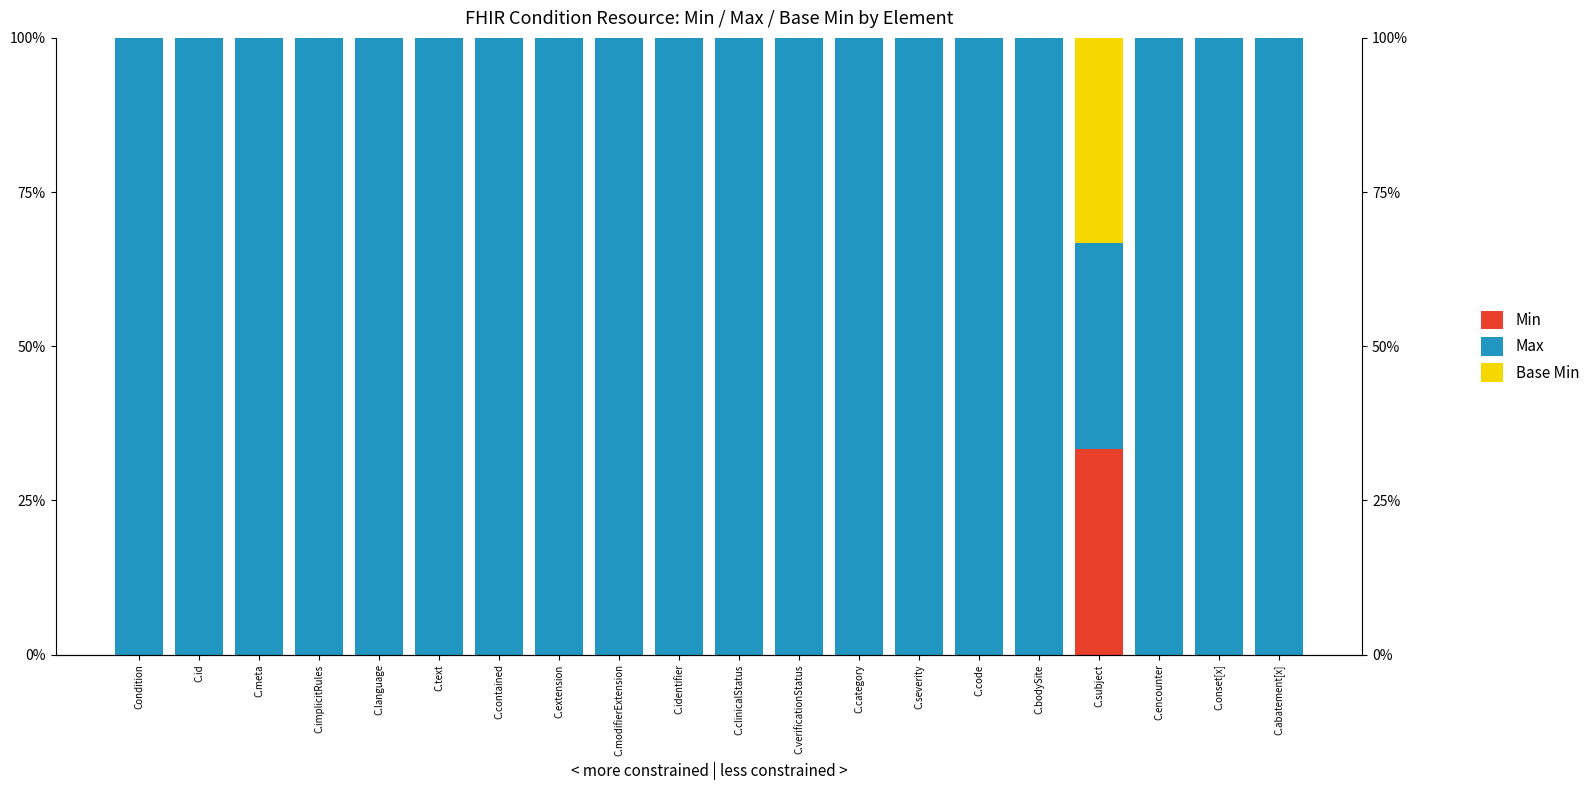

What is the label of the 20th bar from the right?

Condition